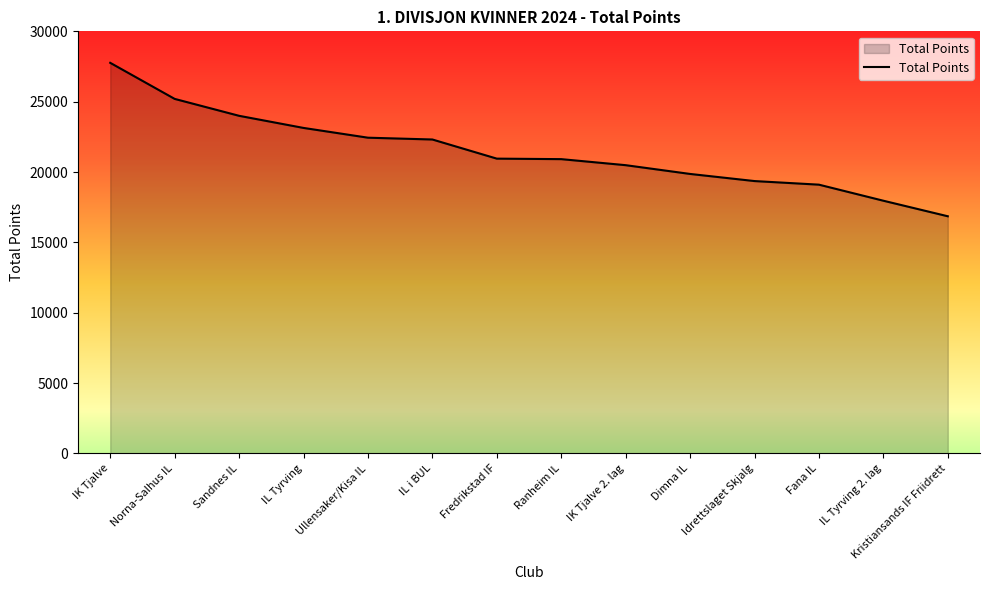

What position from the left is Dimna IL?

10